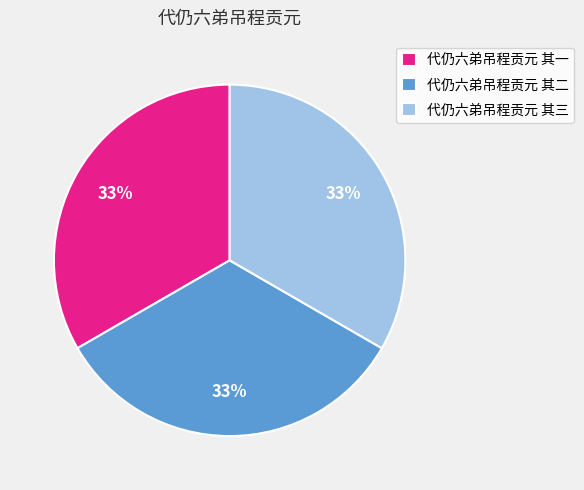

Do 代仍六弟吊程贡元 其一 and 代仍六弟吊程贡元 其三 together represent more than half of the pie?

Yes